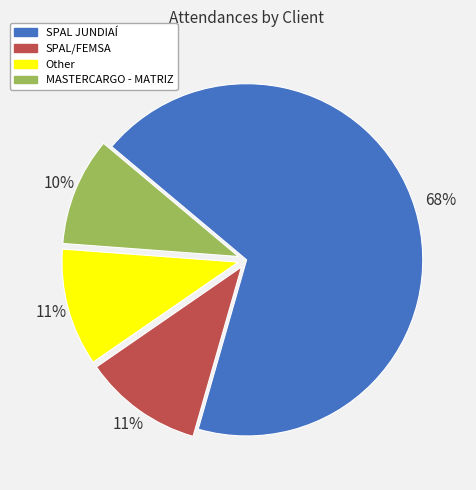

The MASTERCARGO - MATRIZ slice represents 18% of the pie. True or false?

False